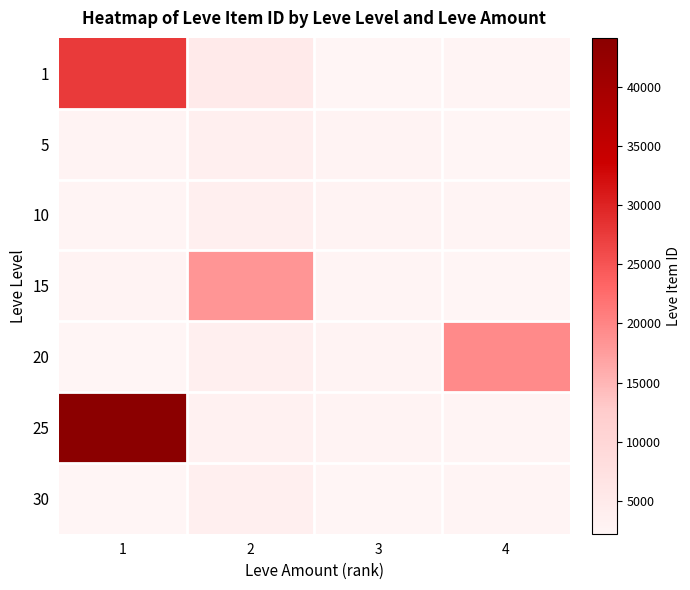

Which has a higher value, 4 or 1?

1